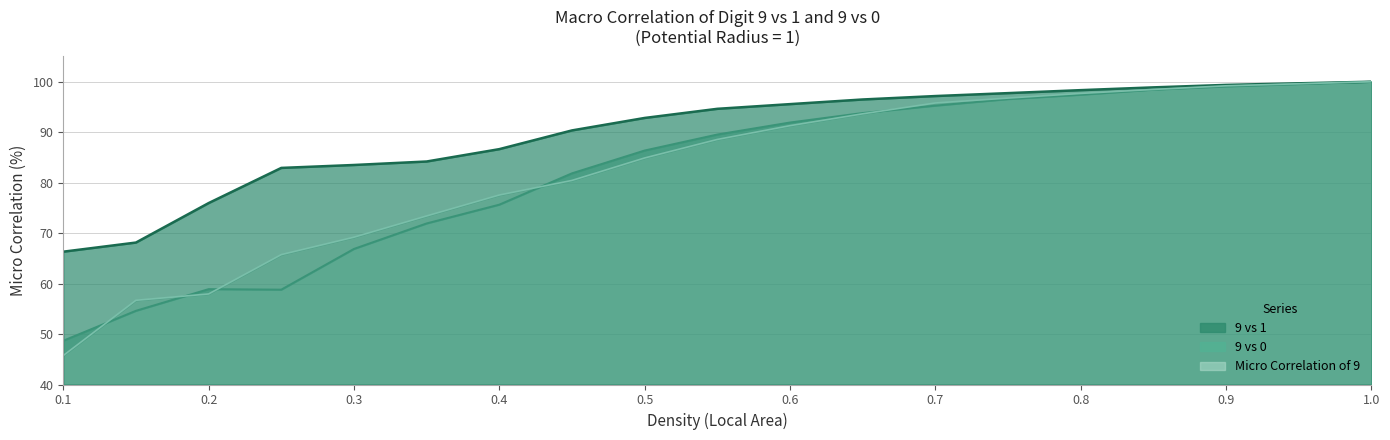

Rank the series at 0.25 from lowest to highest value.

9 vs 0, Micro Correlation of 9, 9 vs 1